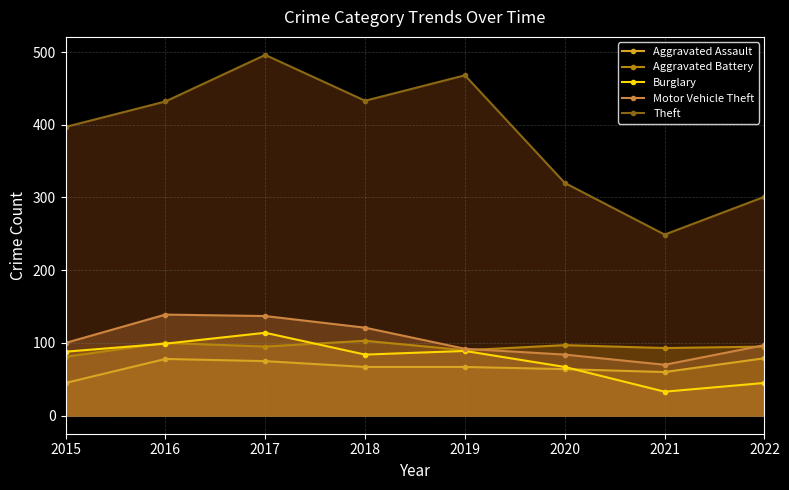

In Burglary, how many points are higher than both neighbors (excluding endpoints)?

2